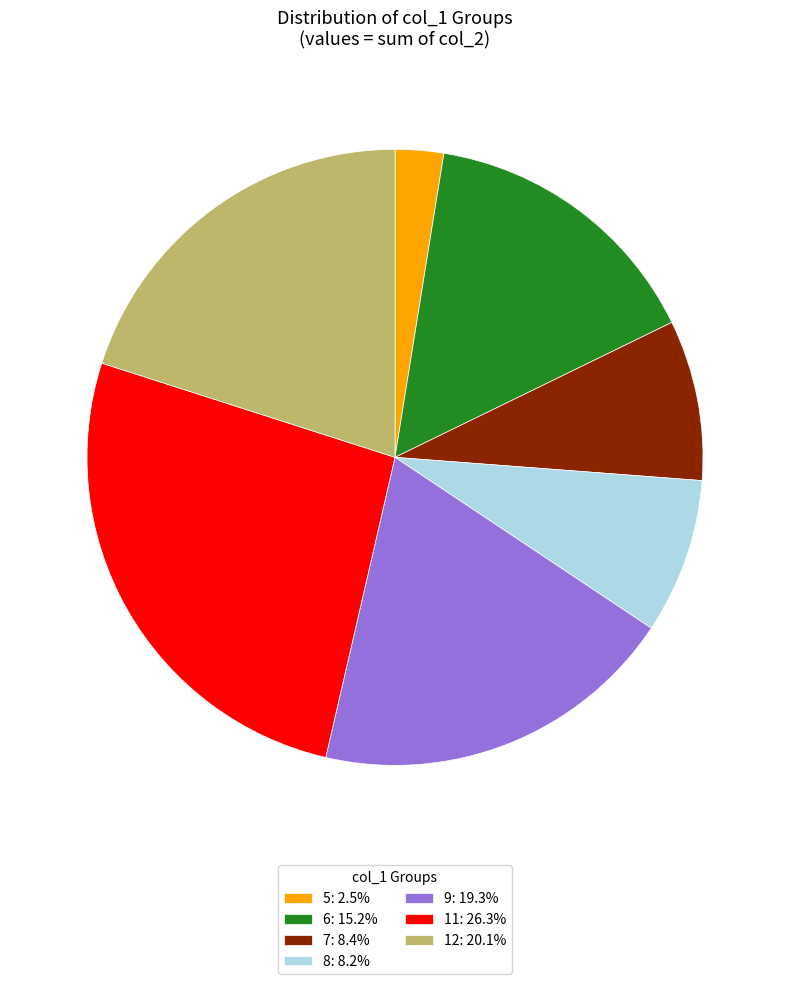

Is there a majority slice in this chart?

No